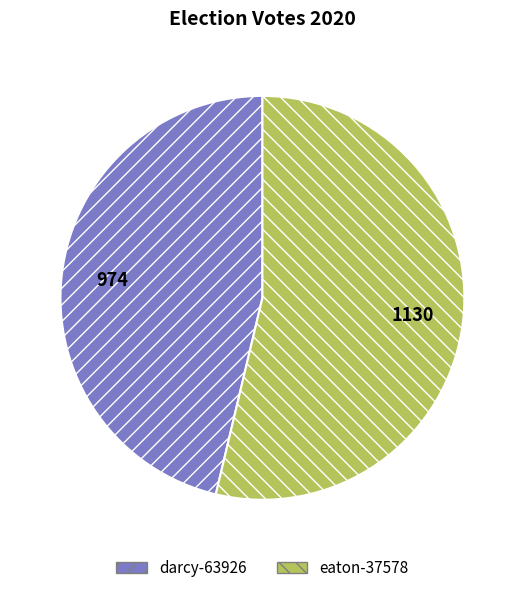

Approximately how many times larger is the value at darcy-63926 compared to eaton-37578?

0.9